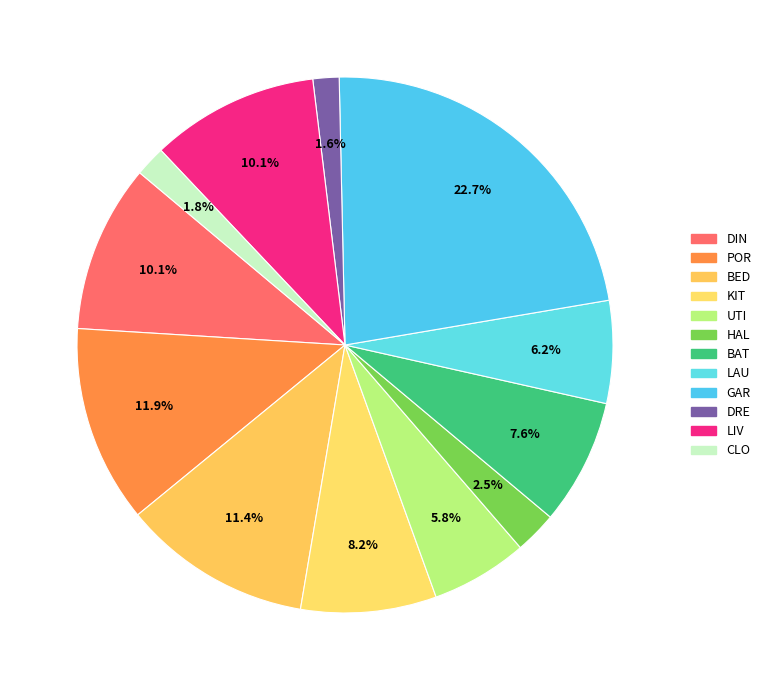

True or false: LIV accounts for 10% of the total.

True